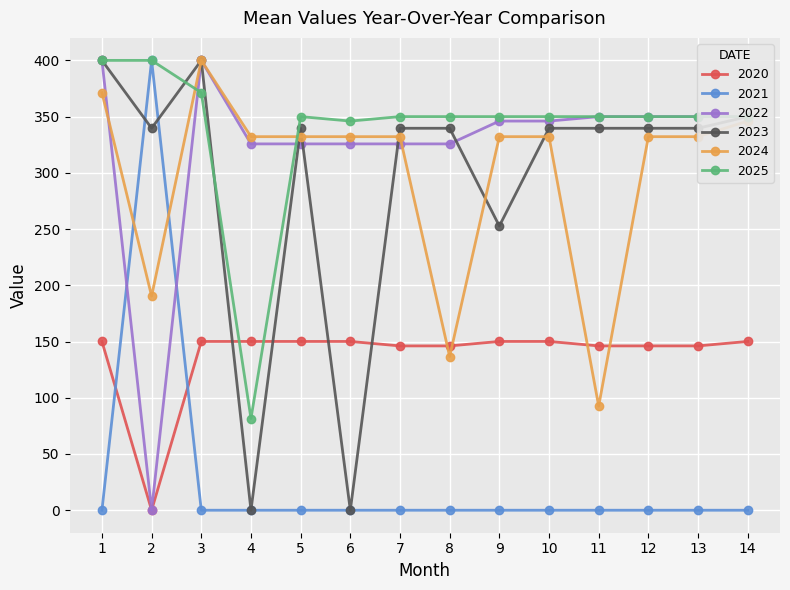

What is the total value across all series at 7?

1493.7